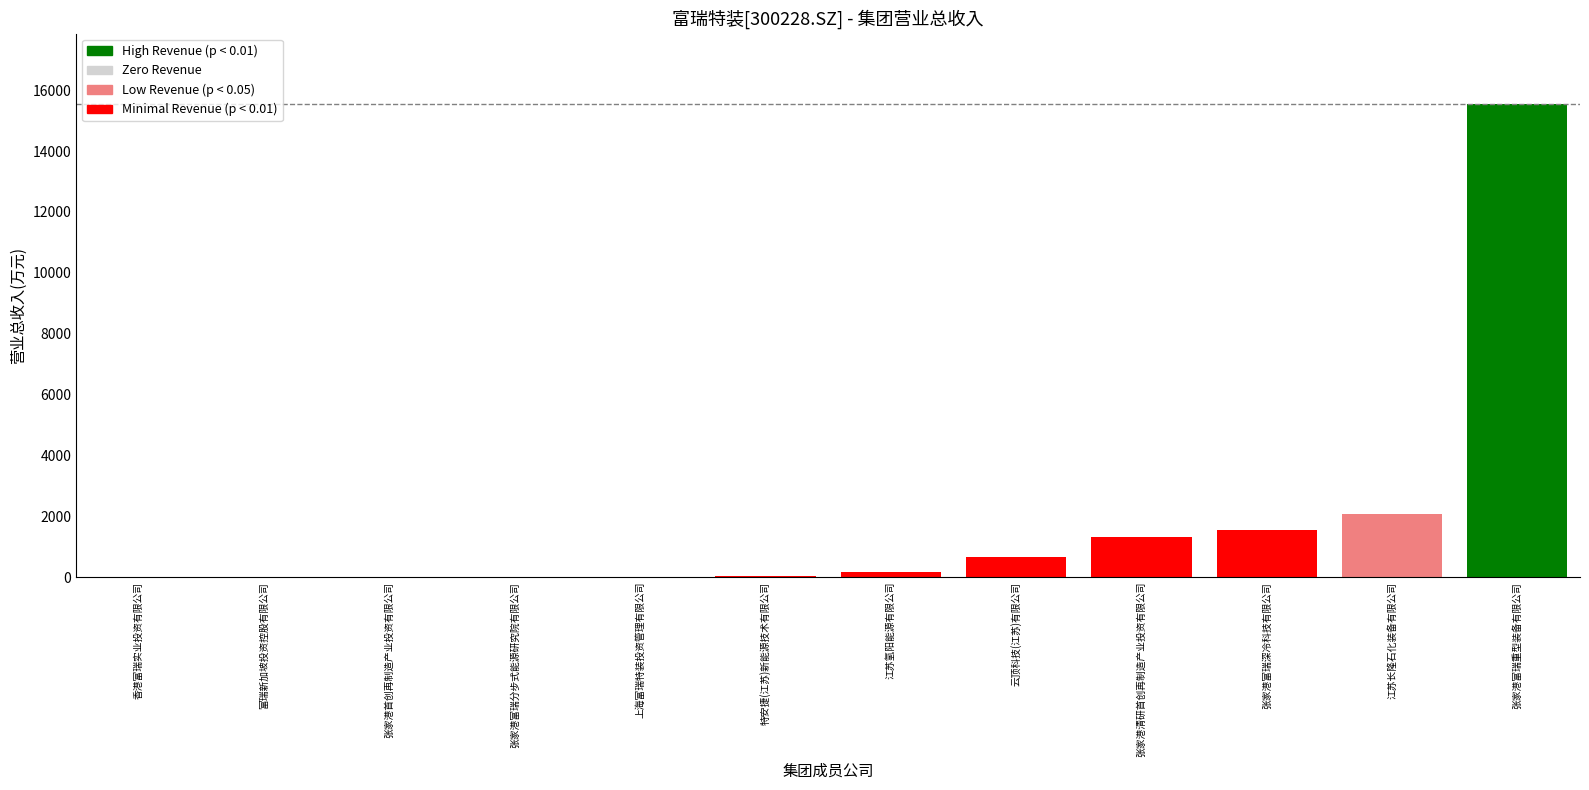

Does the chart contain any negative values?

No